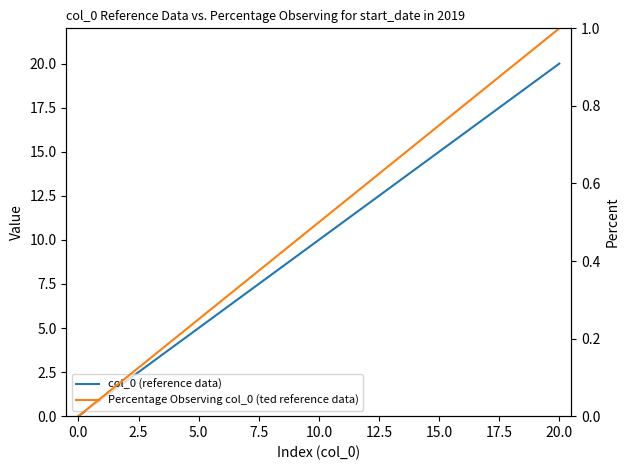

How many values in the col_0 (reference data) series exceed 10?

10